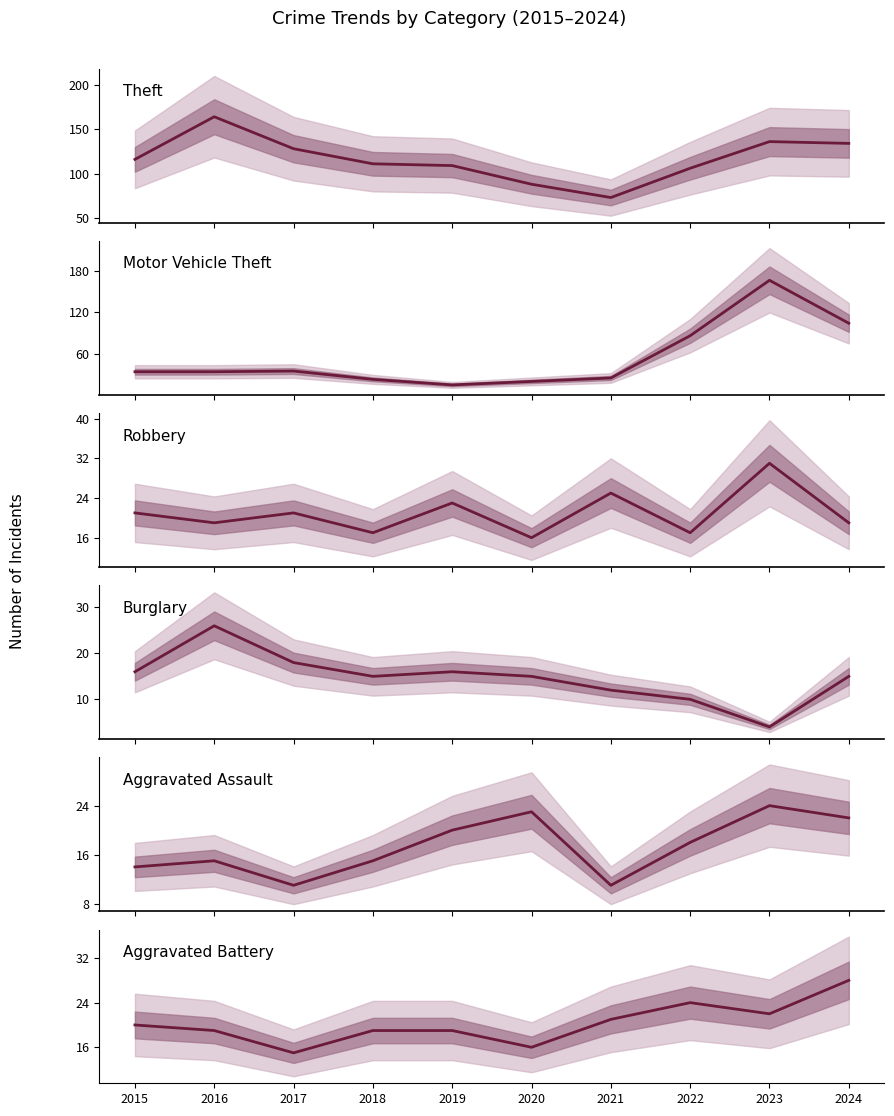

Which series has the widest spread of values?

Motor Vehicle Theft